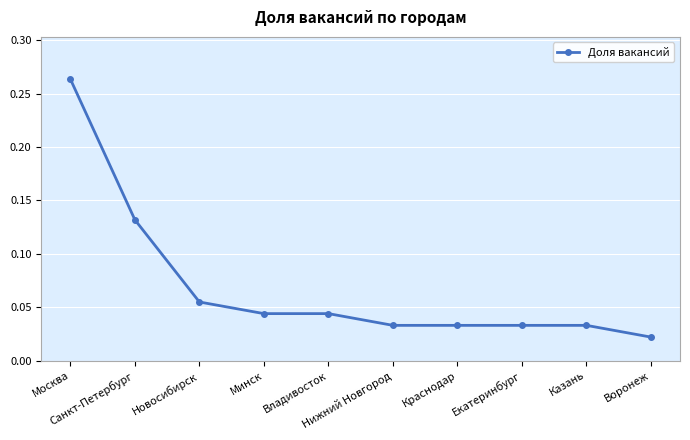

What is the label of the 1st point from the right?

Воронеж